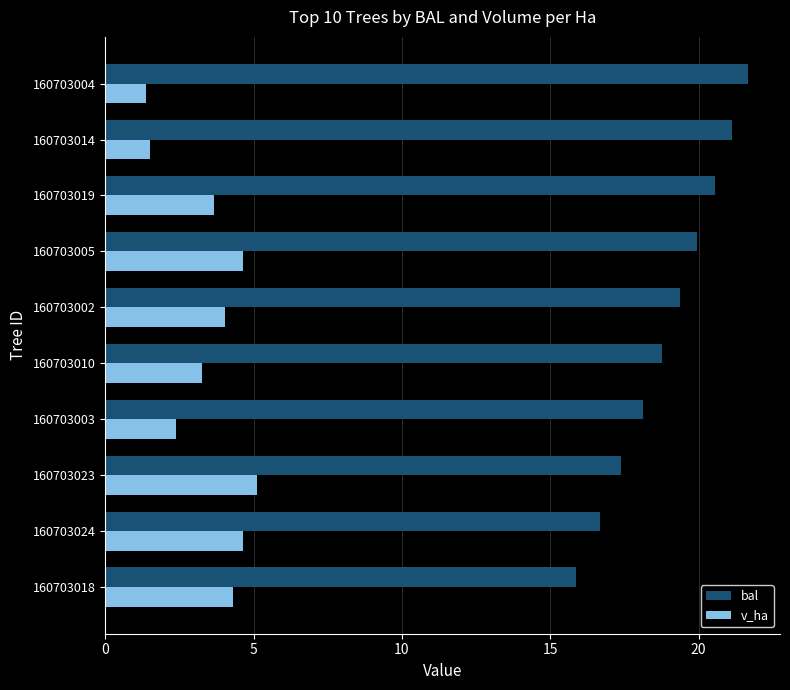

What is the average value of the v_ha series?

3.5